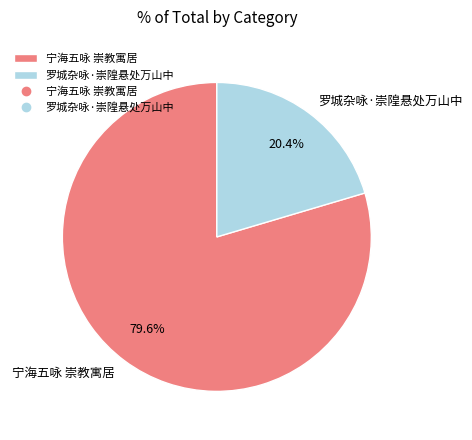

Between 宁海五咏 崇教寓居 and 罗城杂咏·崇隍悬处万山中, which is larger?

宁海五咏 崇教寓居